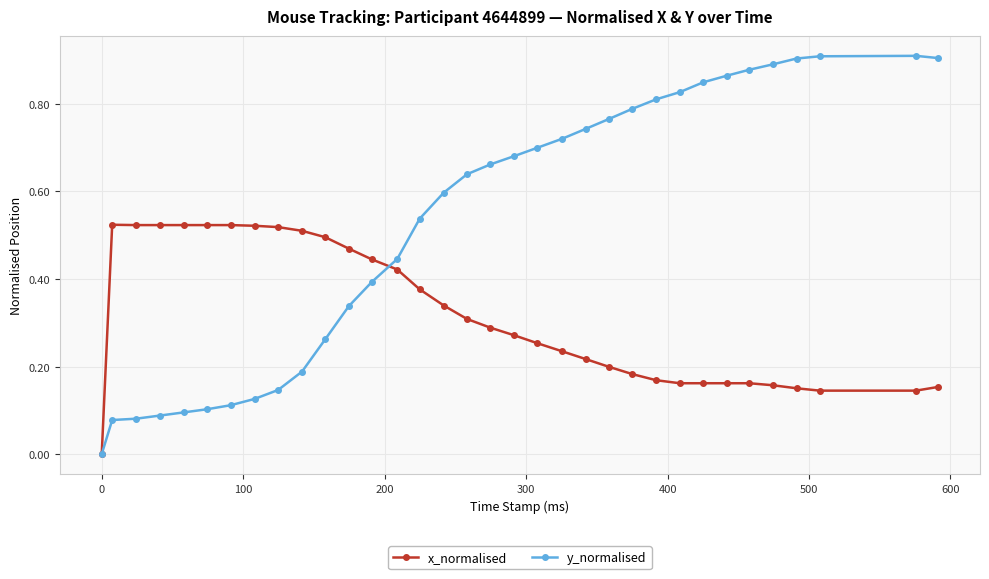

Count the number of data series in this chart.

2